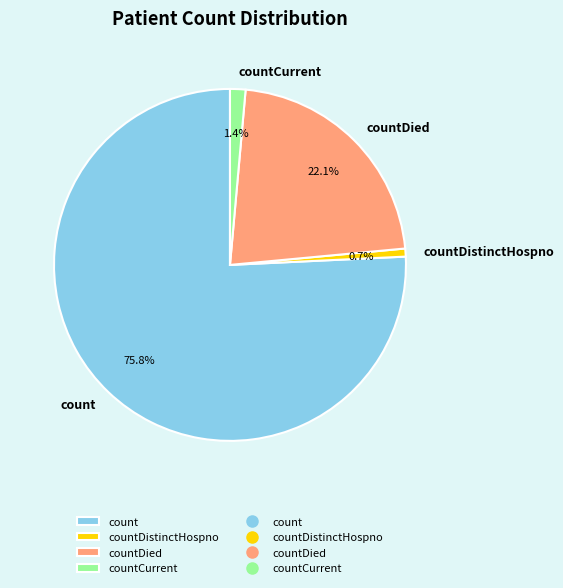

To the nearest percent, what is the difference between the countCurrent and count slice percentages?

74%